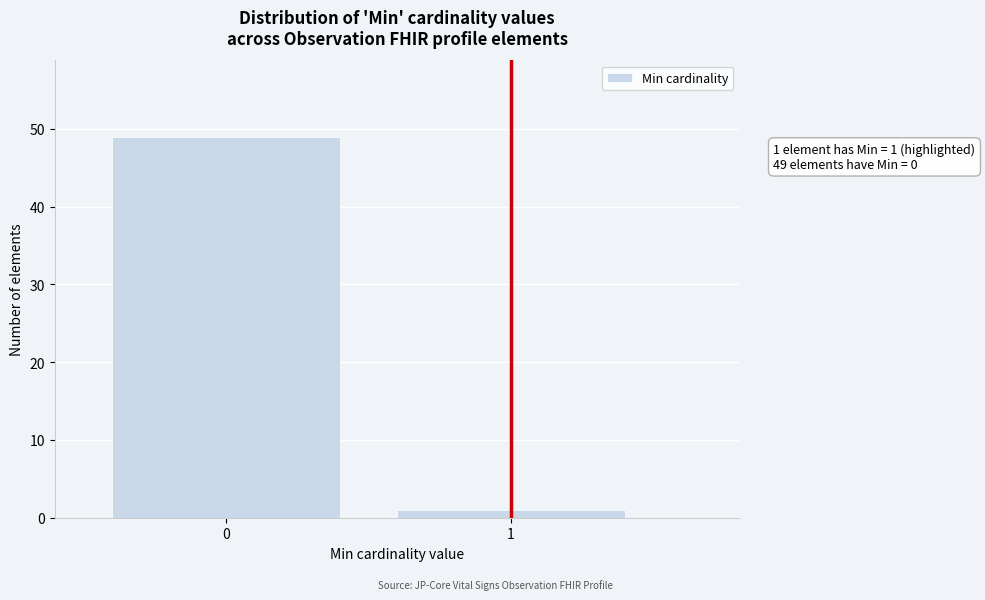

Reading left to right, extract all data points from this chart.

49	1